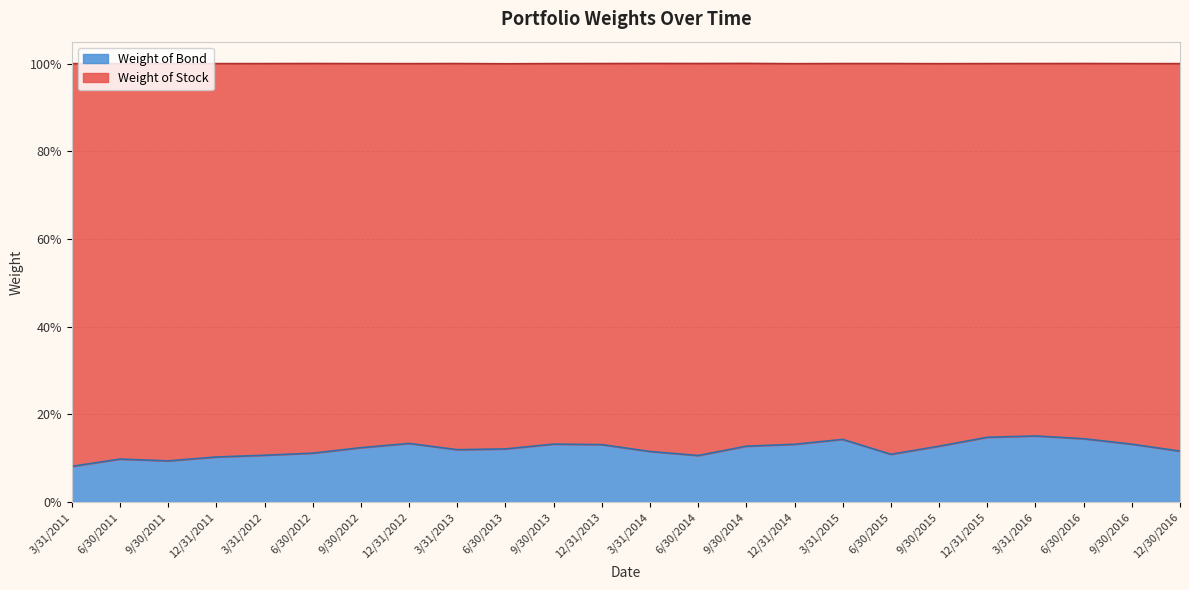

What are all the series names shown in the legend?

Weight of Bond, Weight of Stock